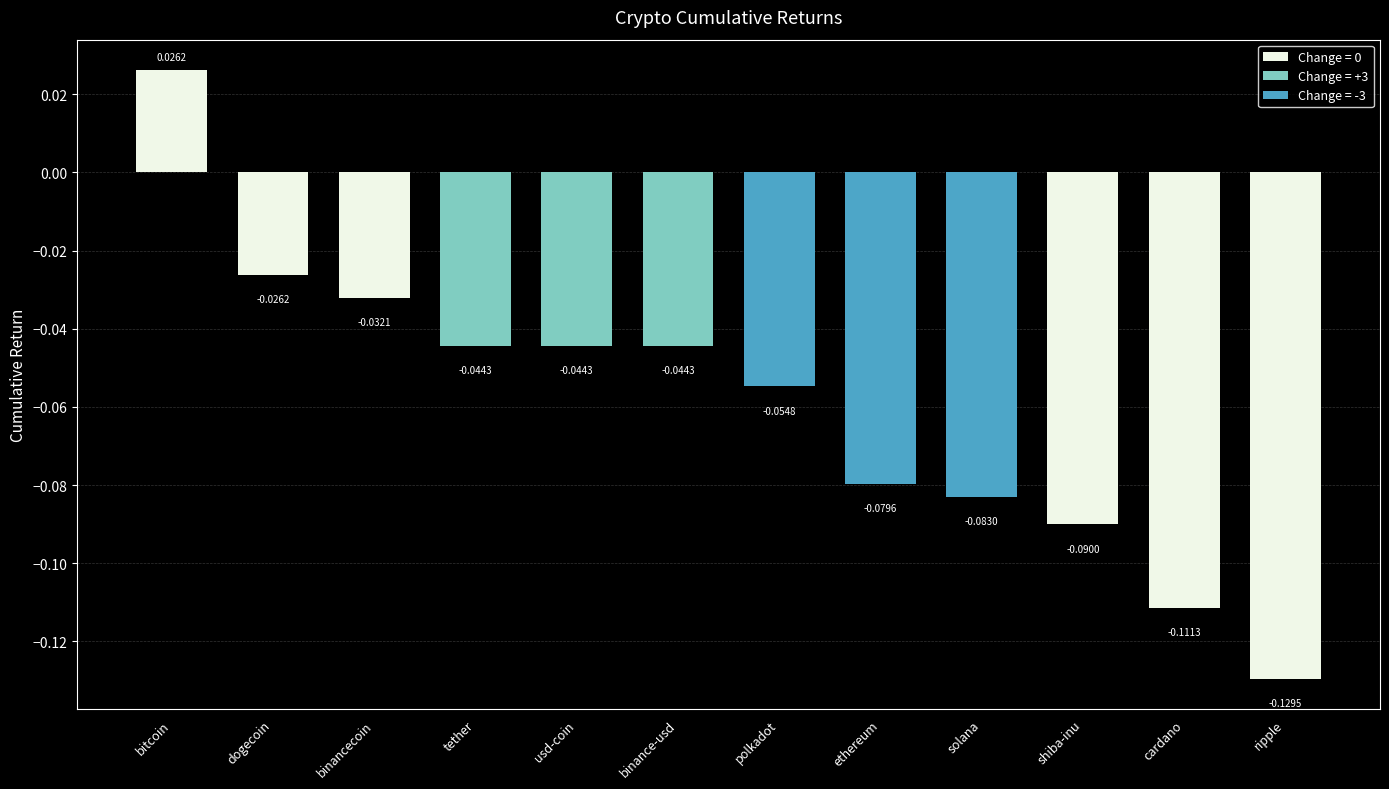

Which category has the lowest value across all series?

ripple